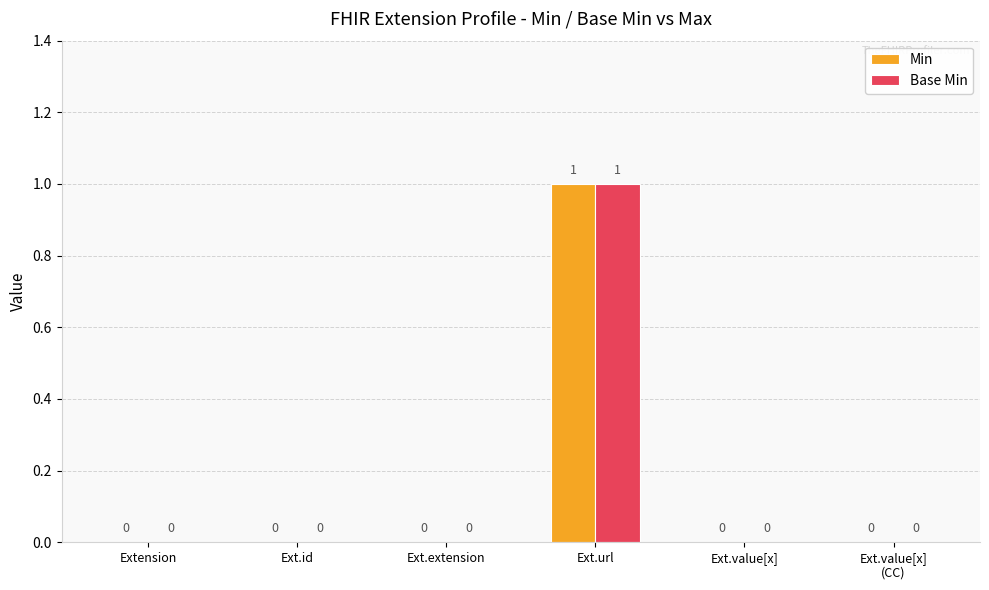

What is the maximum value for Base Min?

1